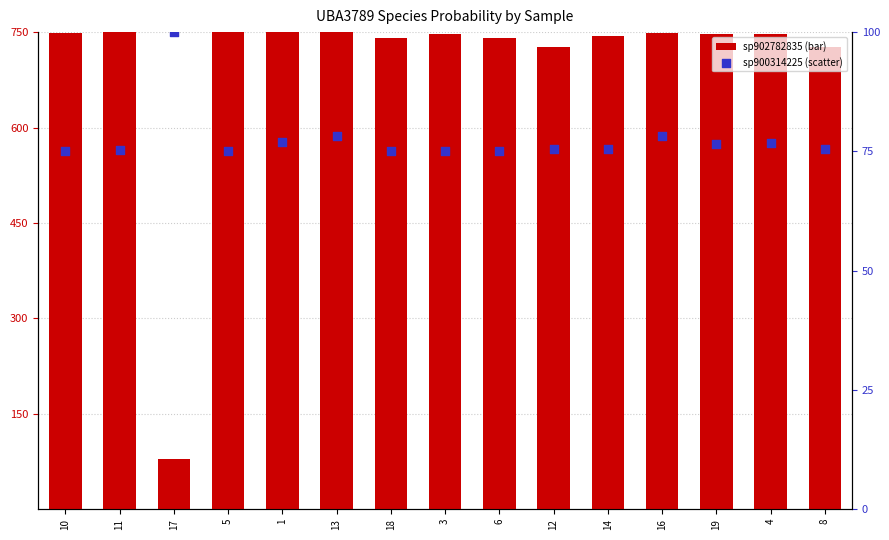

Is the value of s__UBA3789 sp900314225 (scaled) at 4 greater than the value of s__UBA3789 sp902782835 (prob) at 3?

No